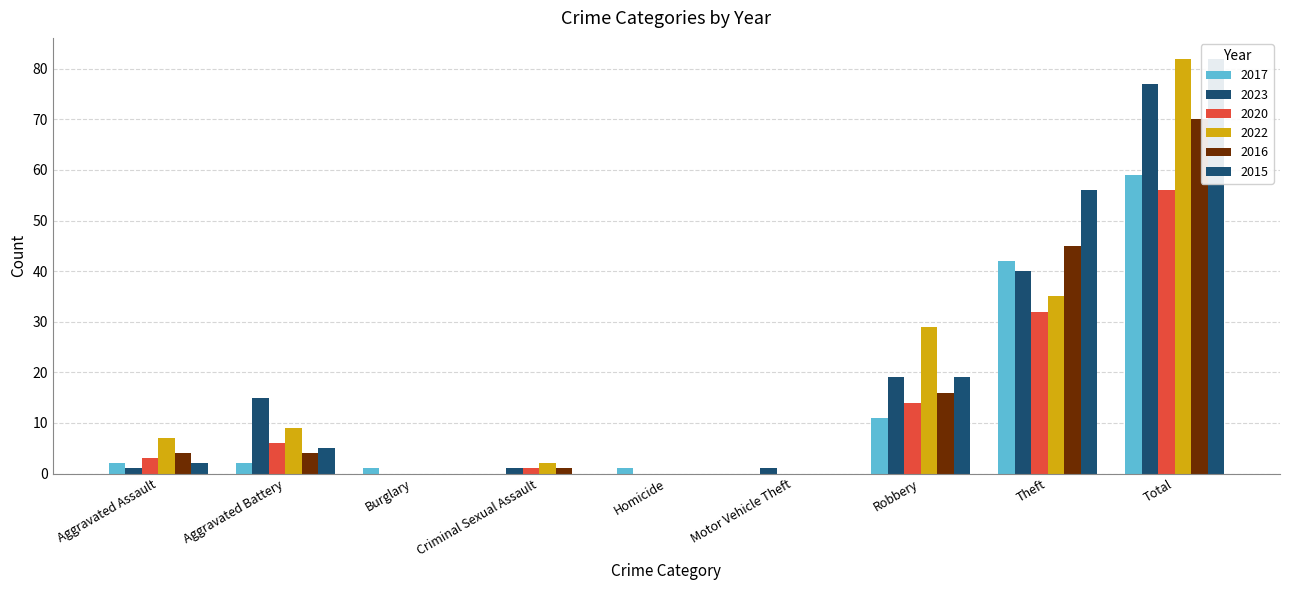

Between Motor Vehicle Theft and Robbery, which is larger?

Robbery